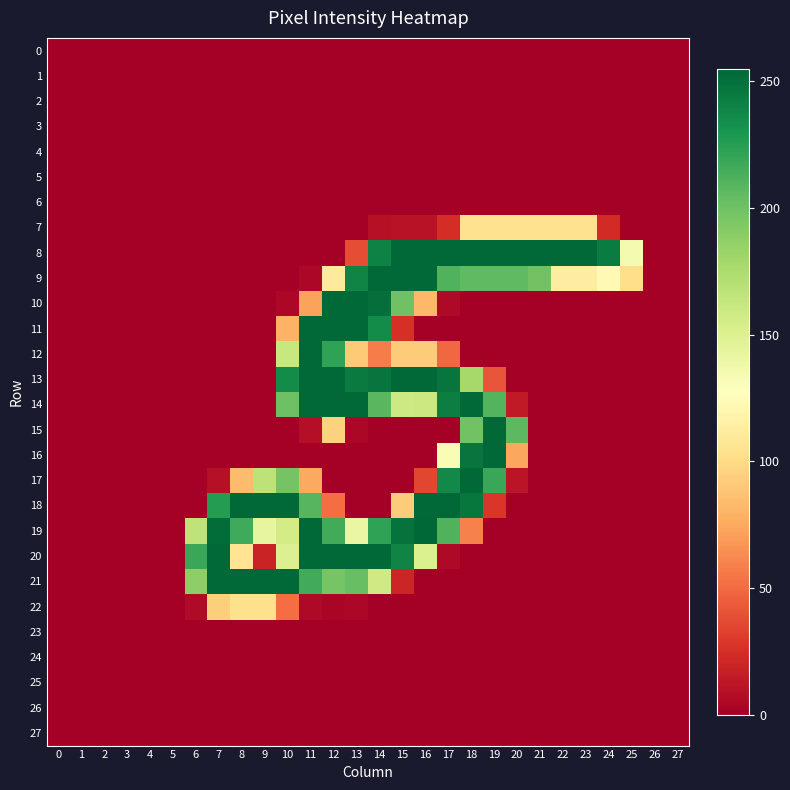

Between 10 and 1, which is larger?

10